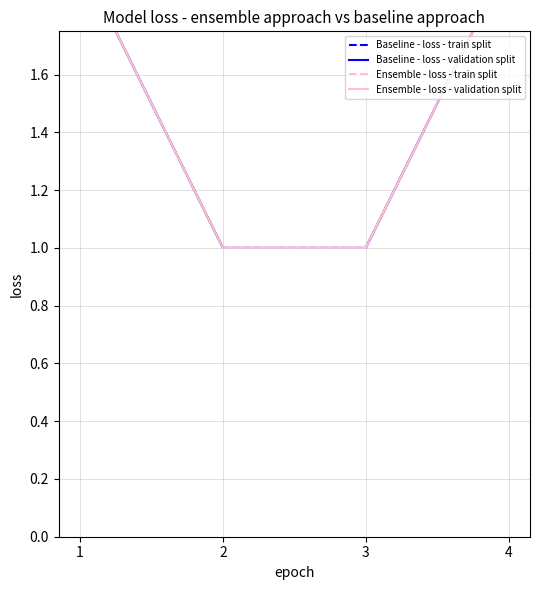

Reading left to right, transcribe all the data shown in this chart.

Baseline - loss - train split: 2	1	1	2
Baseline - loss - validation split: 2	1	1	2
Ensemble - loss - train split: 2	1	1	2
Ensemble - loss - validation split: 2	1	1	2